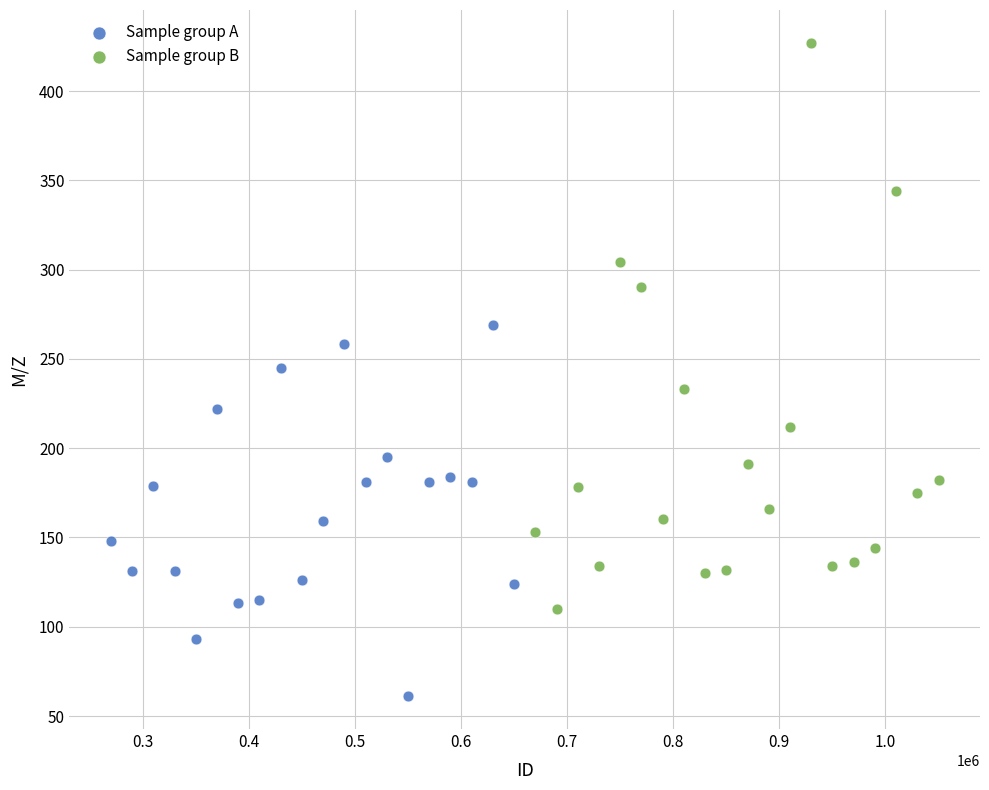

What are all the series names shown in the legend?

Sample group A, Sample group B